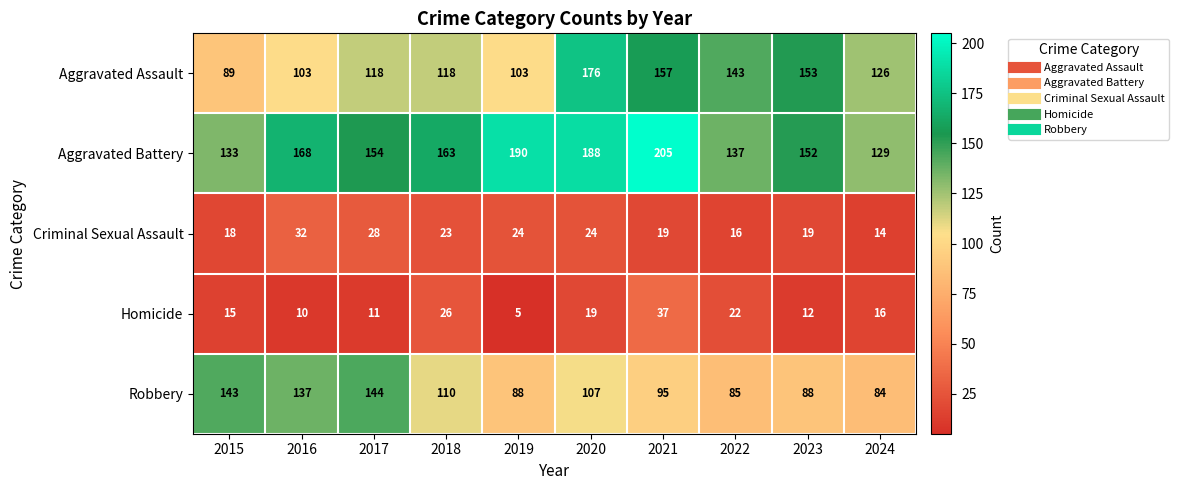

True or false: Criminal Sexual Assault has a value of 3 at 2024.

False